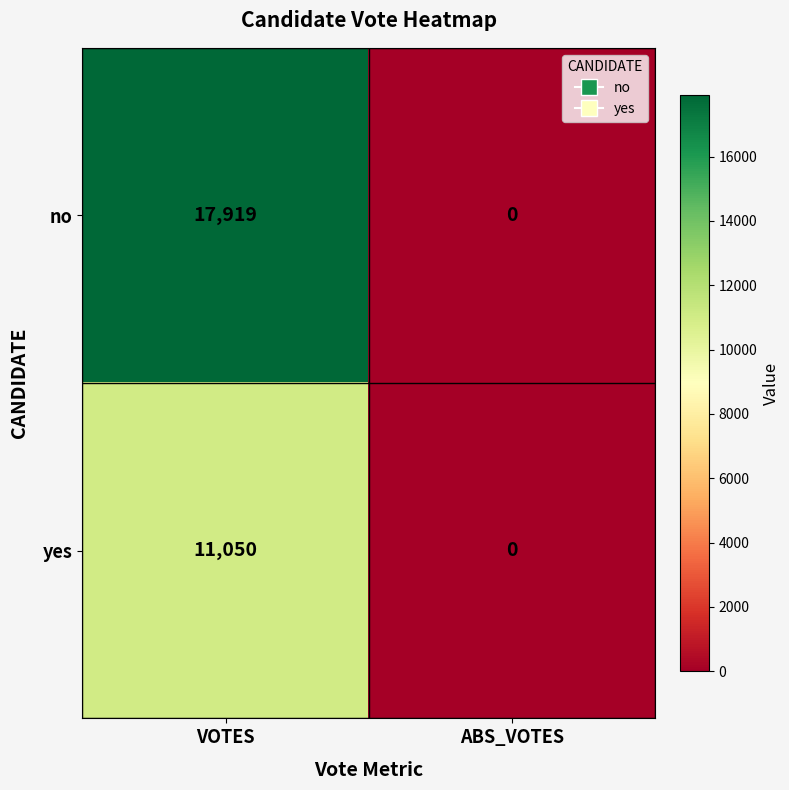

Reading left to right, list all the values displayed in this chart.

no: 17919	0
yes: 11050	0